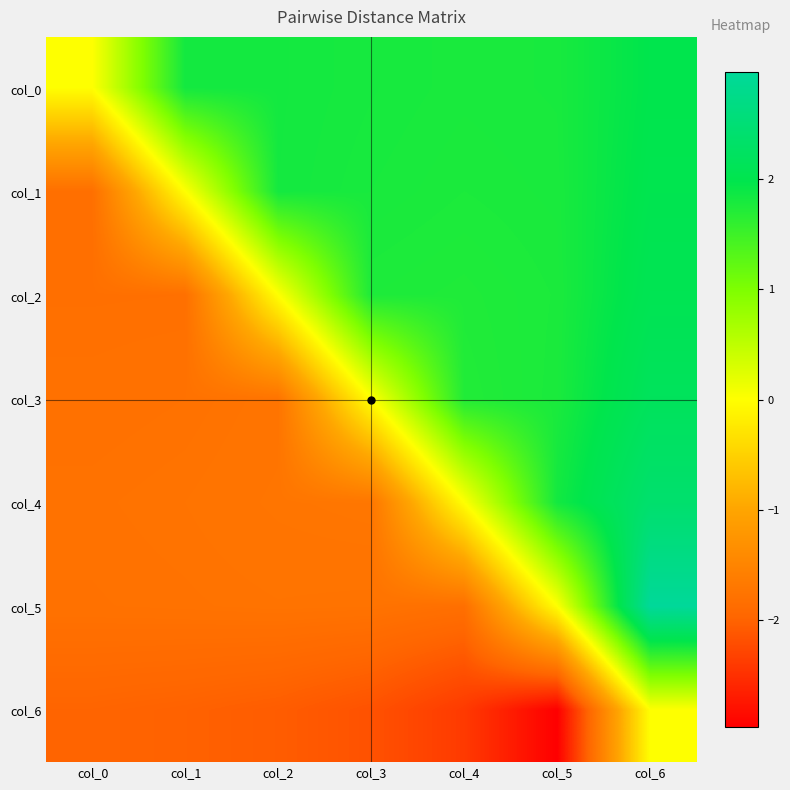

What is the total value across all series at col_6?

13.6